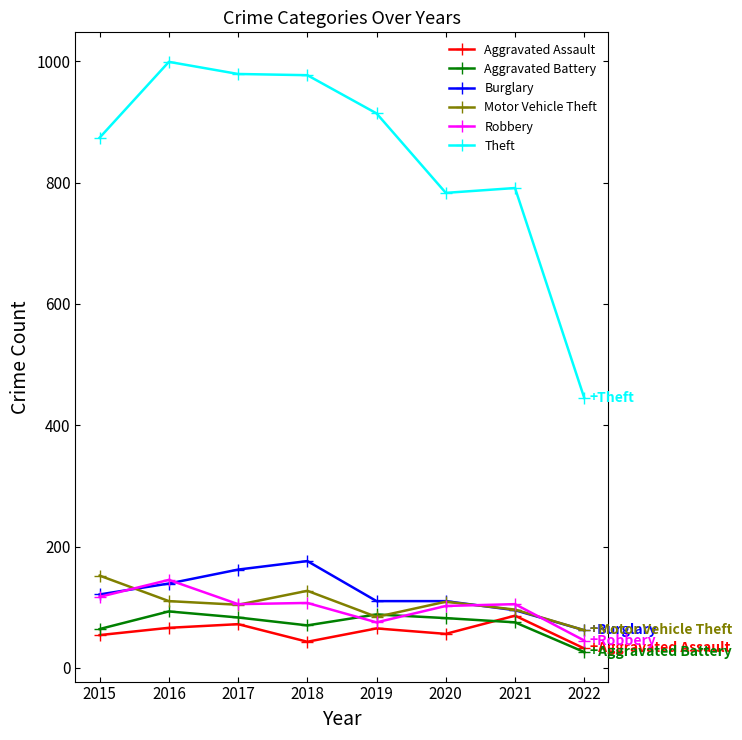

What is the difference between the highest and lowest values at 2017?

907